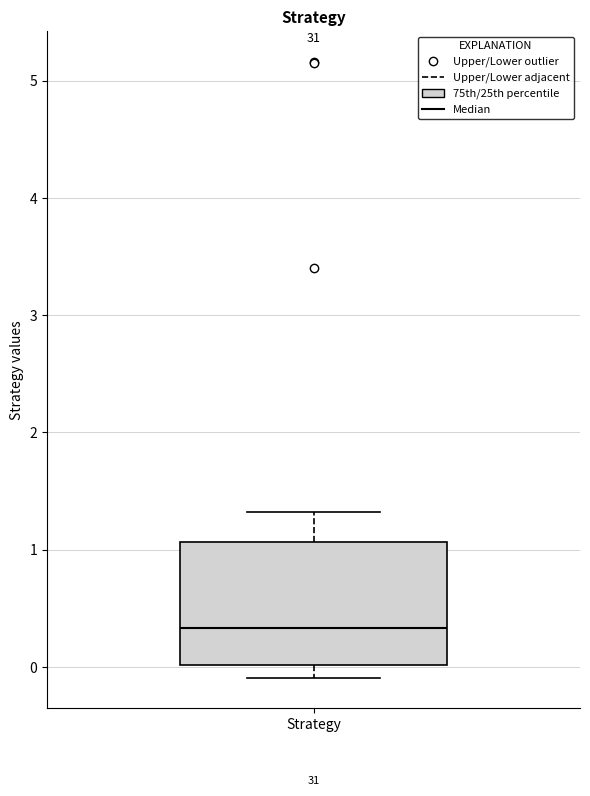

Read this box plot against the y-axis: the position of the median line, the range covered by the box, and the ends of both whiskers. The values are not printed on the chart, so give them approximately, as read against the axis.

median 0.3, box 0.0 to 1.1, whiskers -0.1 to 1.3